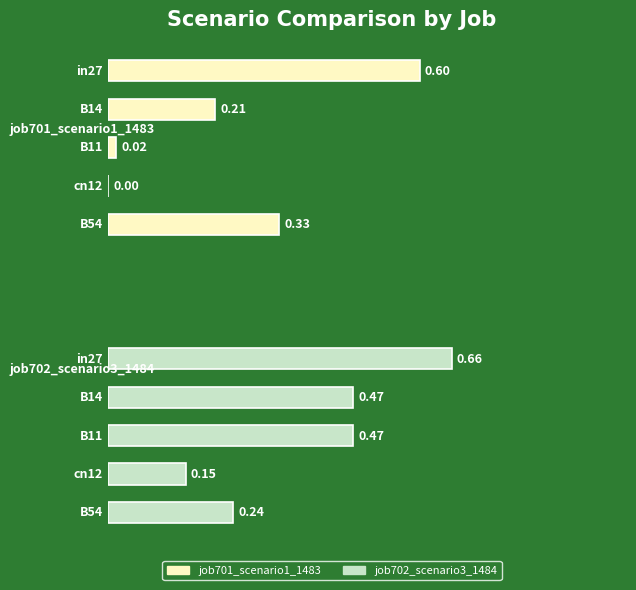

What is the sum of all job701_scenario1_1483 values?

1.2